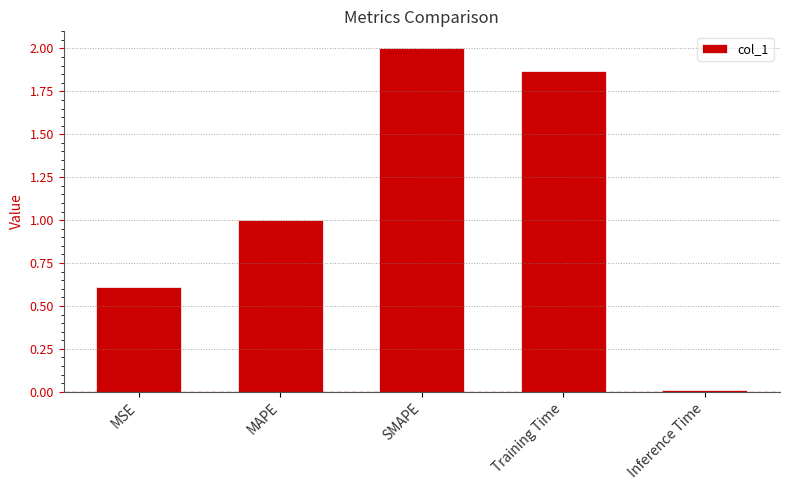

Rank the categories by value from lowest to highest.

Inference Time, MSE, MAPE, Training Time, SMAPE